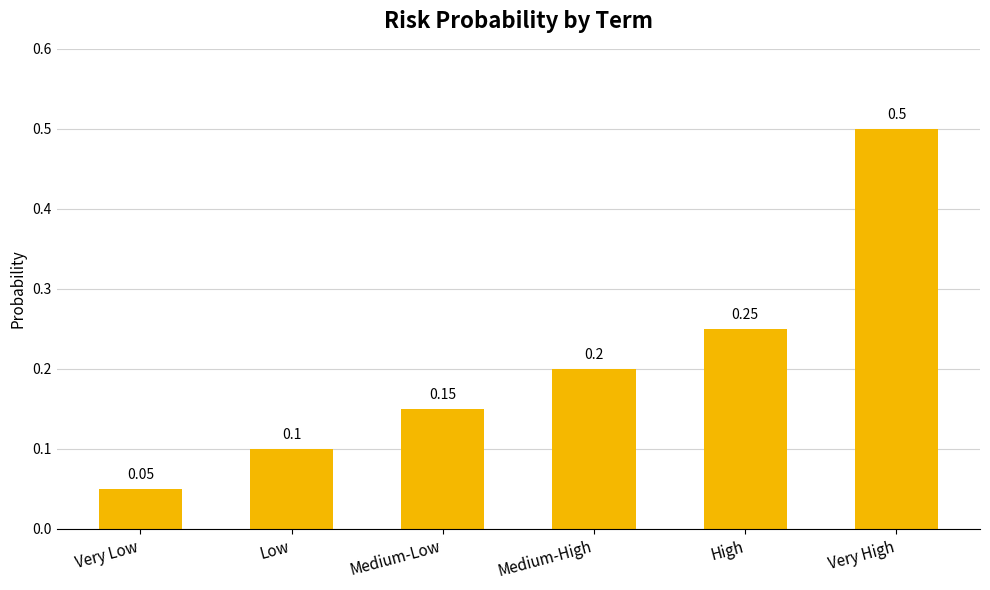

The chart shows a value of 0.8 at Very High. True or false?

False